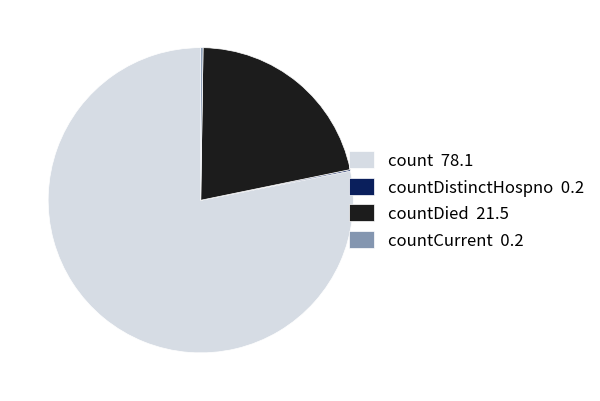

Does any single category account for the majority?

Yes